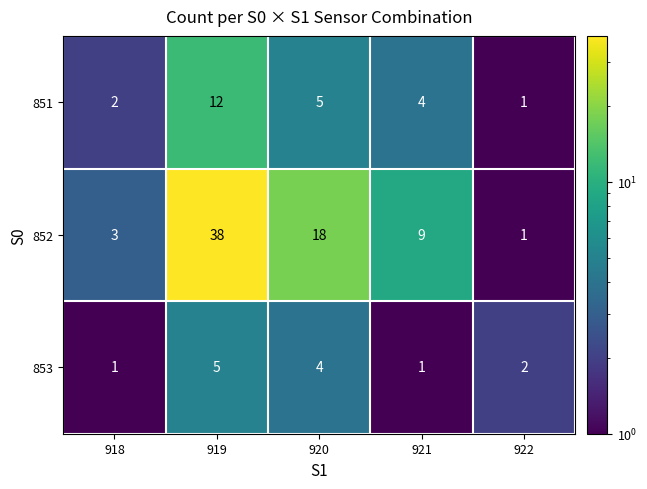

How many values in the 851 series are below 4?

2